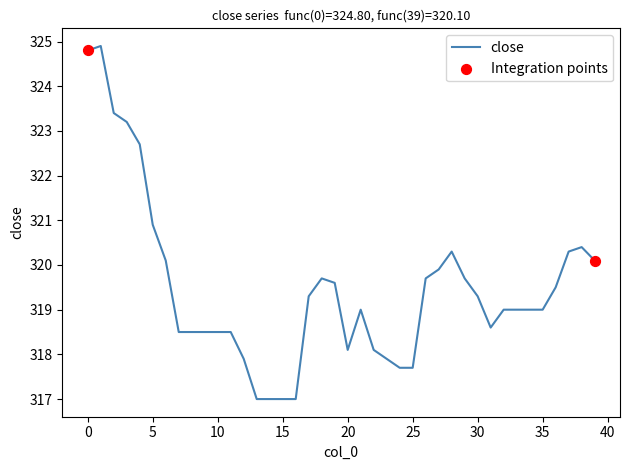

What is the difference between the maximum and minimum values?

7.9